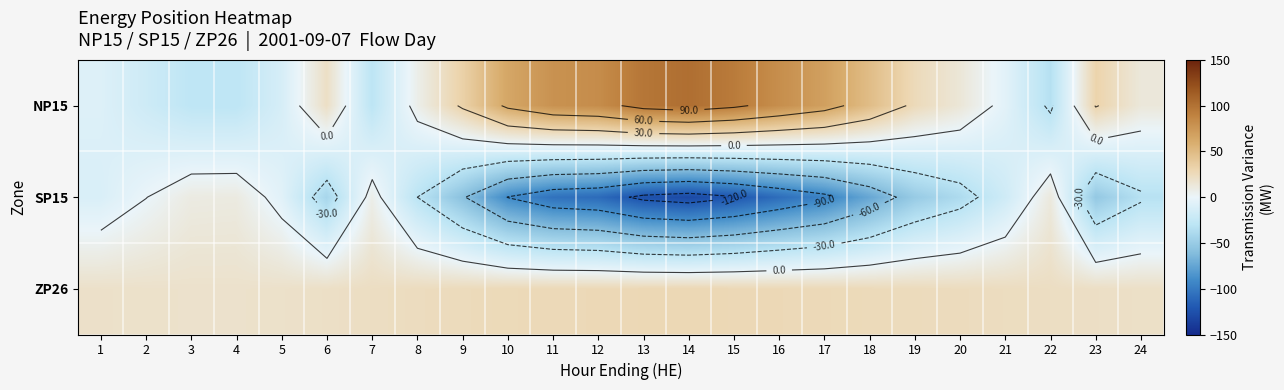

At which category does the chart reach its peak across all series?

14